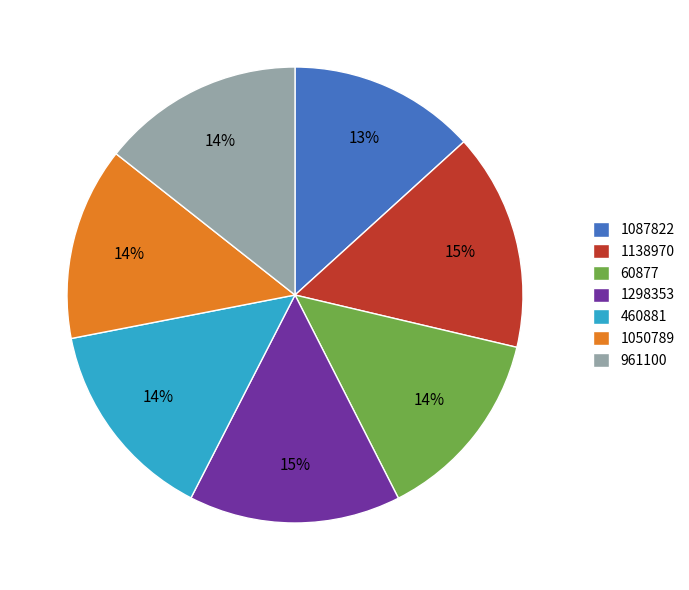

Which has a higher value, 60877 or 1298353?

1298353